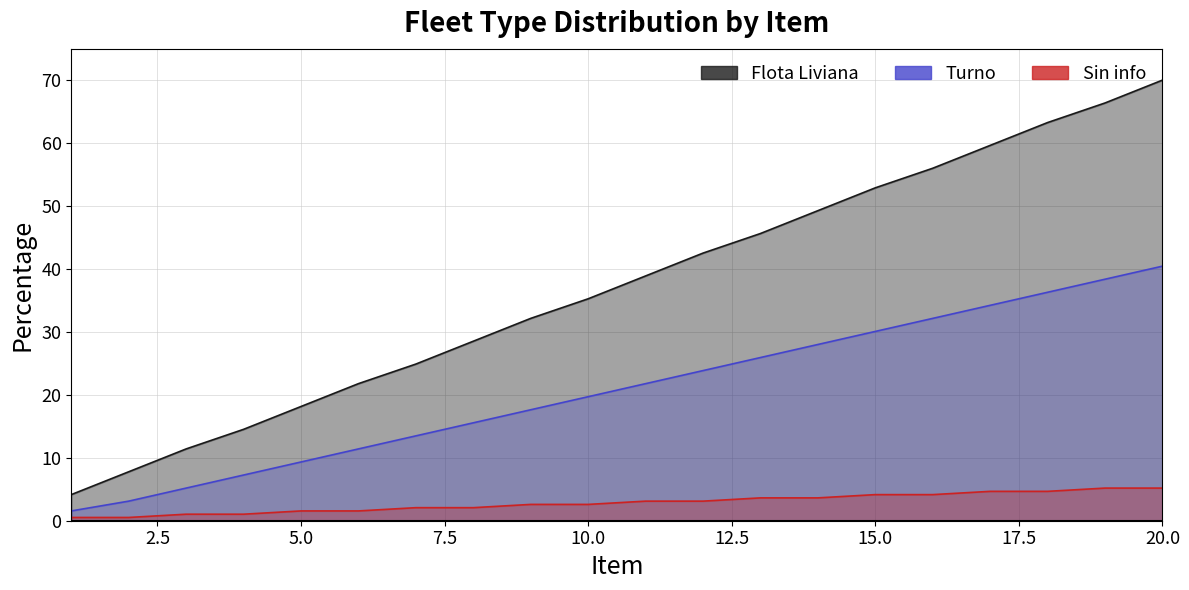

Which category has the lowest value across all series?

1